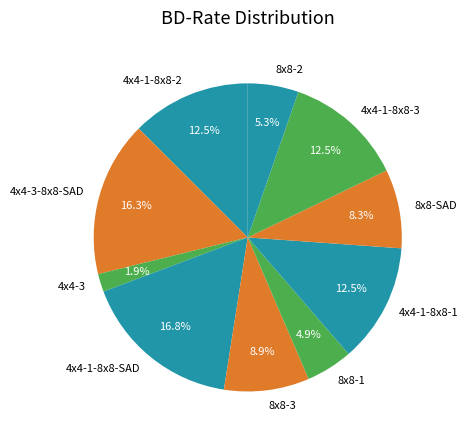

The 4x4-3-8x8-SAD slice represents 5% of the pie. True or false?

False